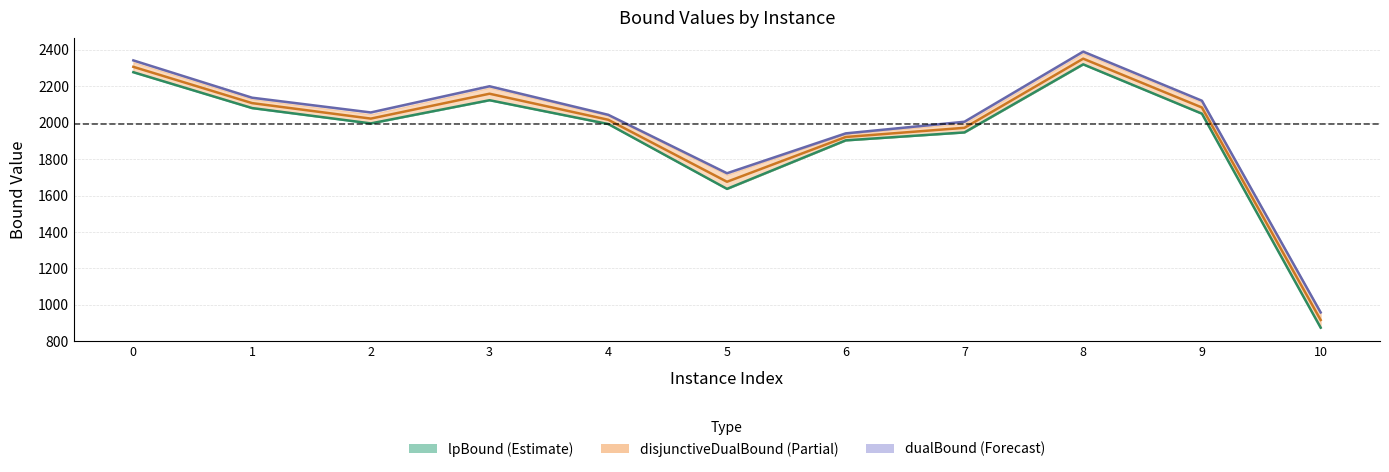

Reading left to right, what are all the values shown in this chart?

lpBound: 2277.4	2080.4	1996.3	2123.6	1992.8	1636.7	1903.2	1946.8	2320.6	2049.7	874.7
disjunctiveDualBound: 2306.9	2107.7	2022.6	2159.2	2016.2	1675.8	1921.6	1972.0	2351.7	2083.7	916.9
dualBound: 2342.3	2137.5	2056.5	2200.2	2043.5	1722.6	1941.5	2005.4	2390.5	2120.9	958.4